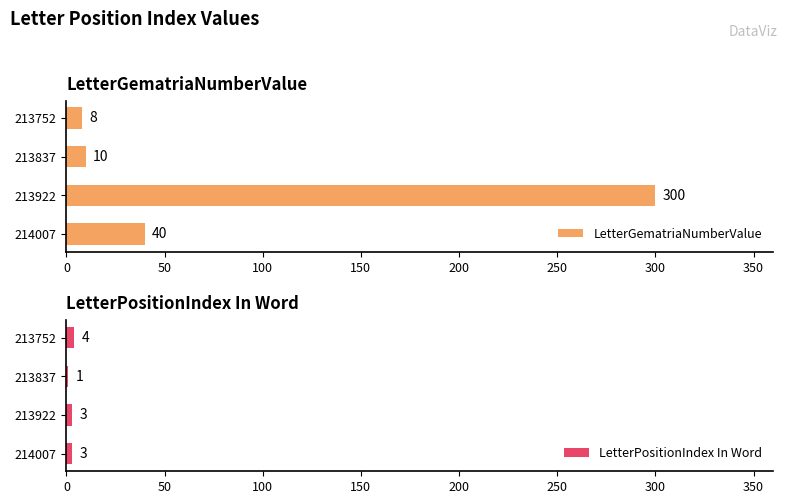

Which series has the largest total across all categories?

LetterGematriaNumberValue